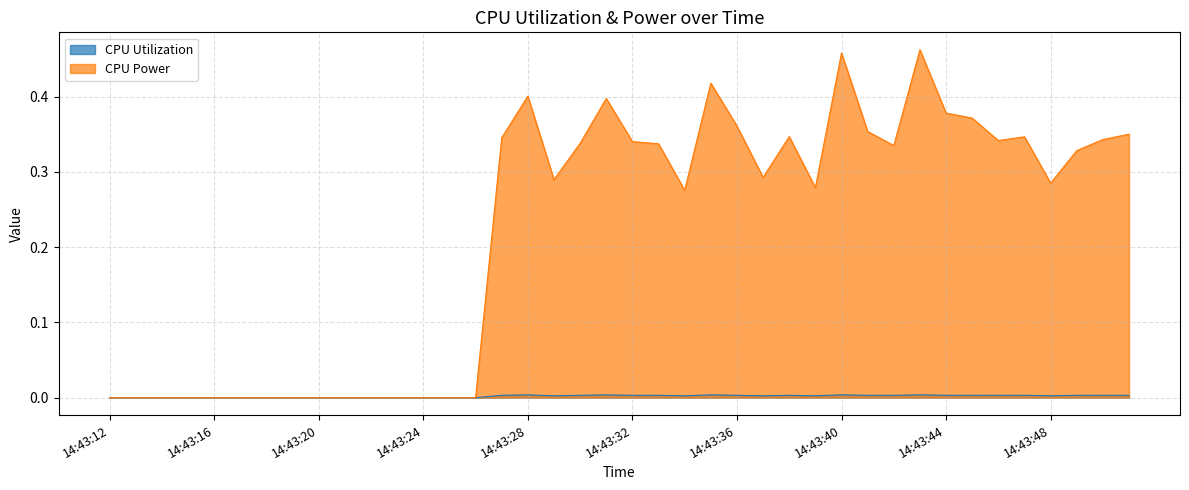

True or false: CPU Utilization and CPU Power intersect in this chart.

False